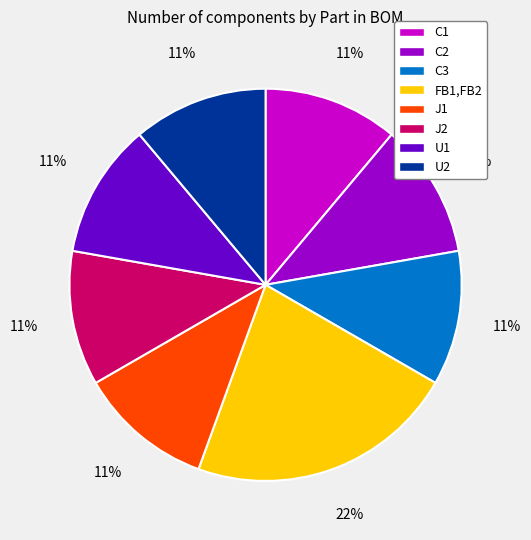

Does FB1,FB2 account for over 50% of the chart?

No